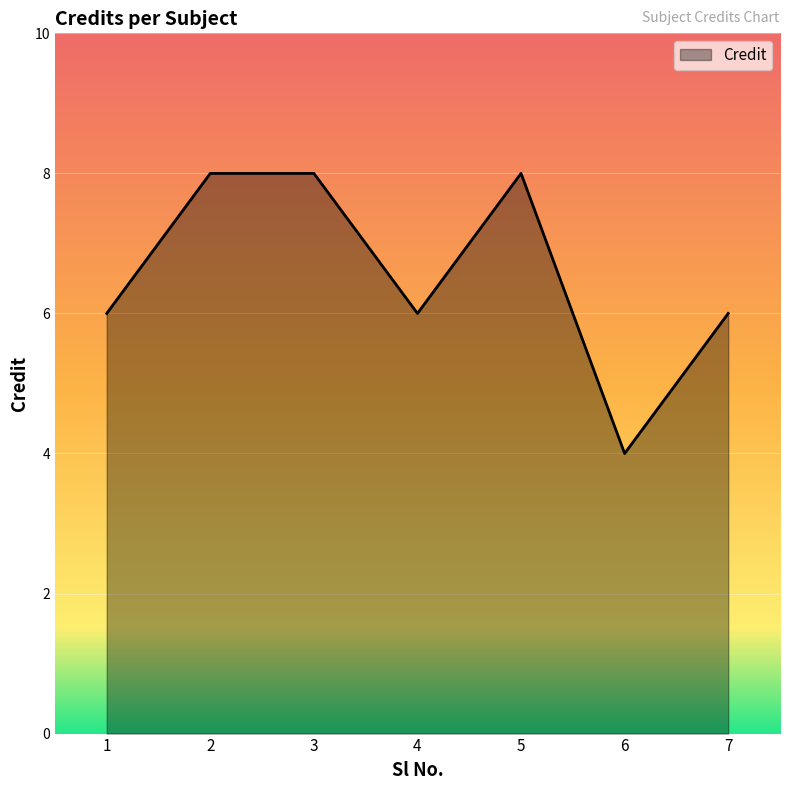

What is the sum of all values?

46